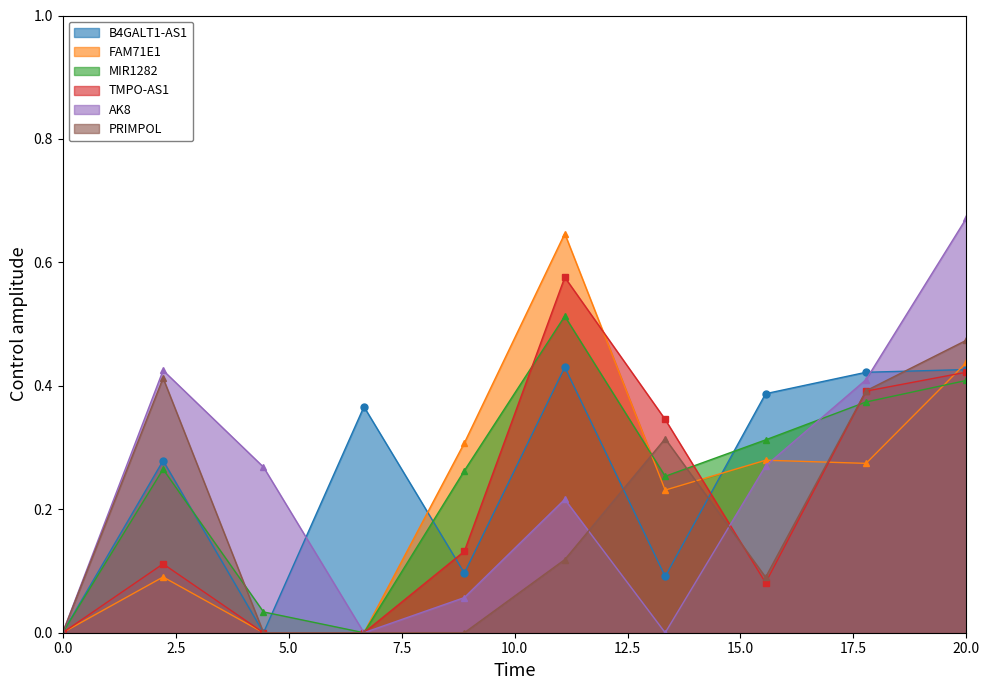

How many data points in PRIMPOL are above 0?

6